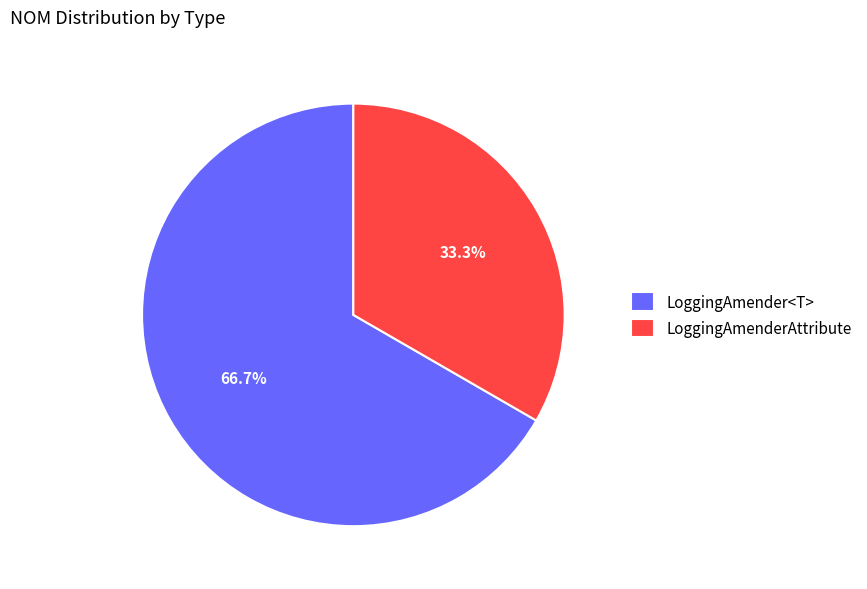

True or false: LoggingAmenderAttribute accounts for 33% of the total.

True